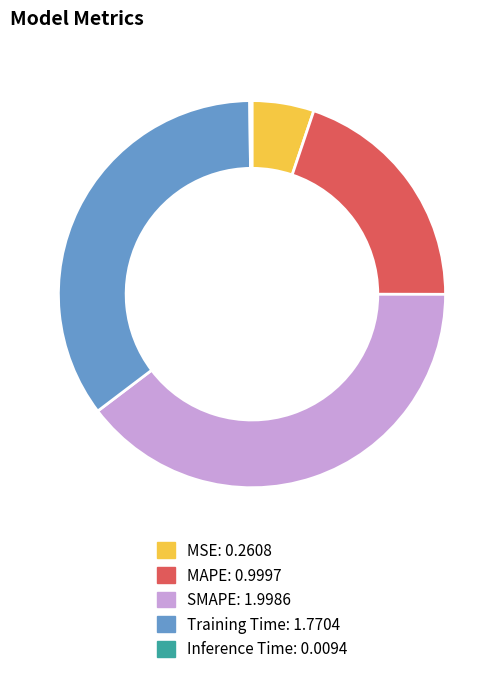

True or false: SMAPE accounts for 33% of the total.

False